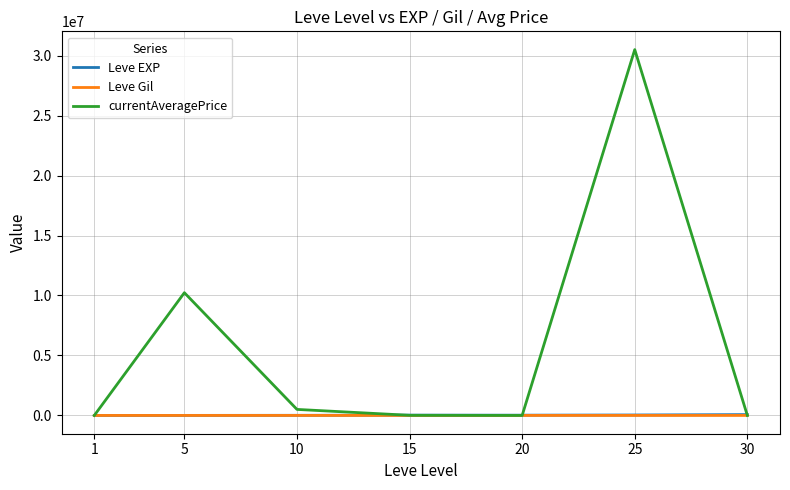

Which series changed the most between 20 and 25?

currentAveragePrice